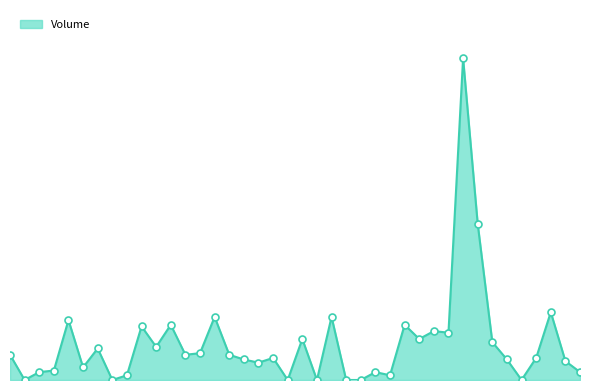

Is this an area chart (filled region under the line)?

Yes